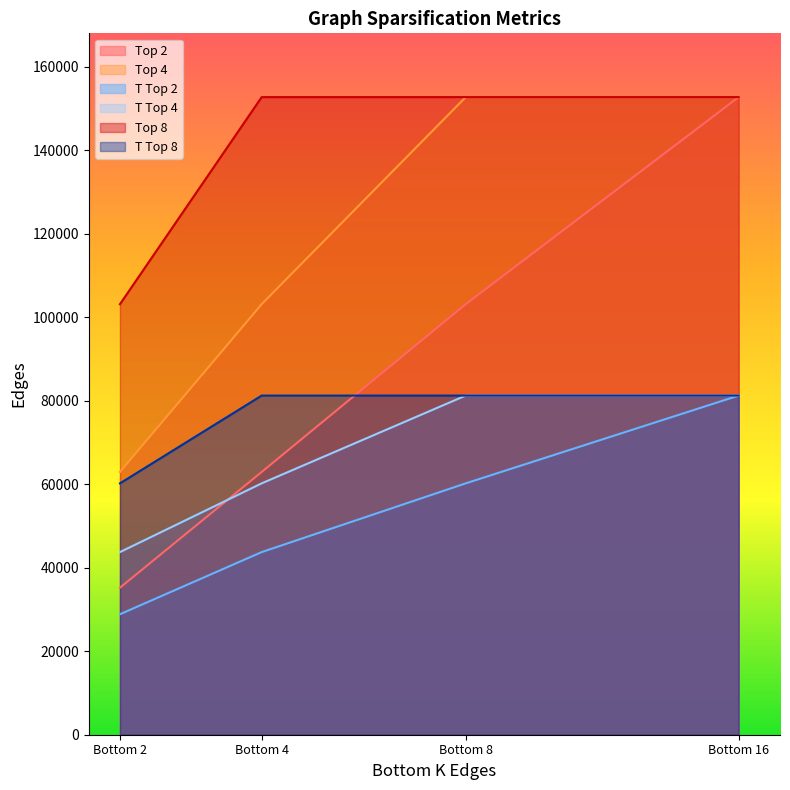

What are all the series names shown in the legend?

Top 2, Top 4, T Top 2, T Top 4, Top 8, T Top 8